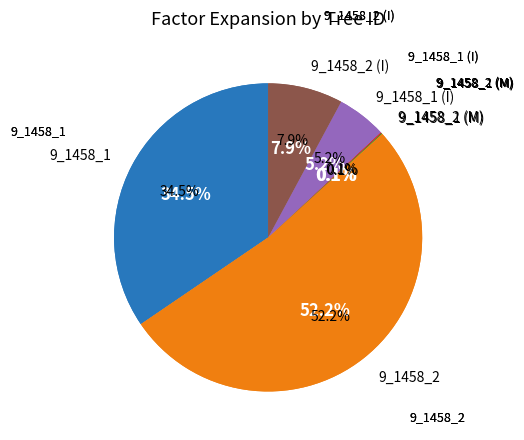

What percentage do 9_1458_1 and 9_1458_1 (M) together represent?

34.6%